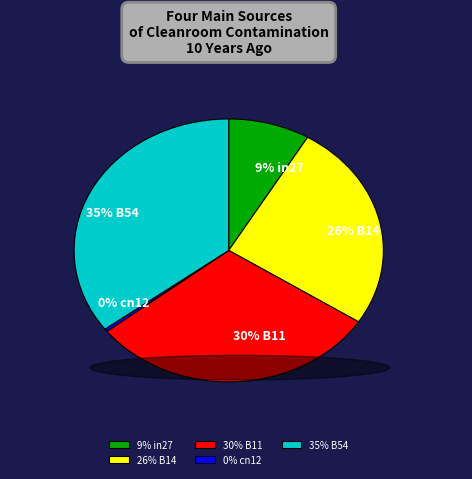

To the nearest percent, what is the average slice percentage?

20%